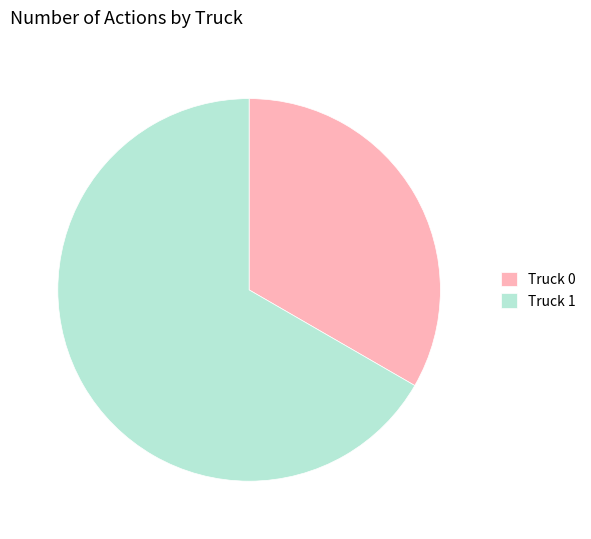

How many segments does this pie chart have?

2